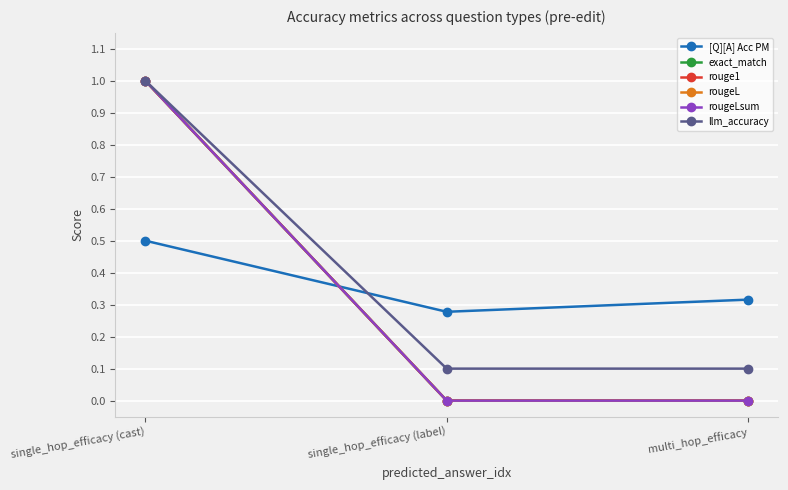

Is this an area chart (filled region under the line)?

No